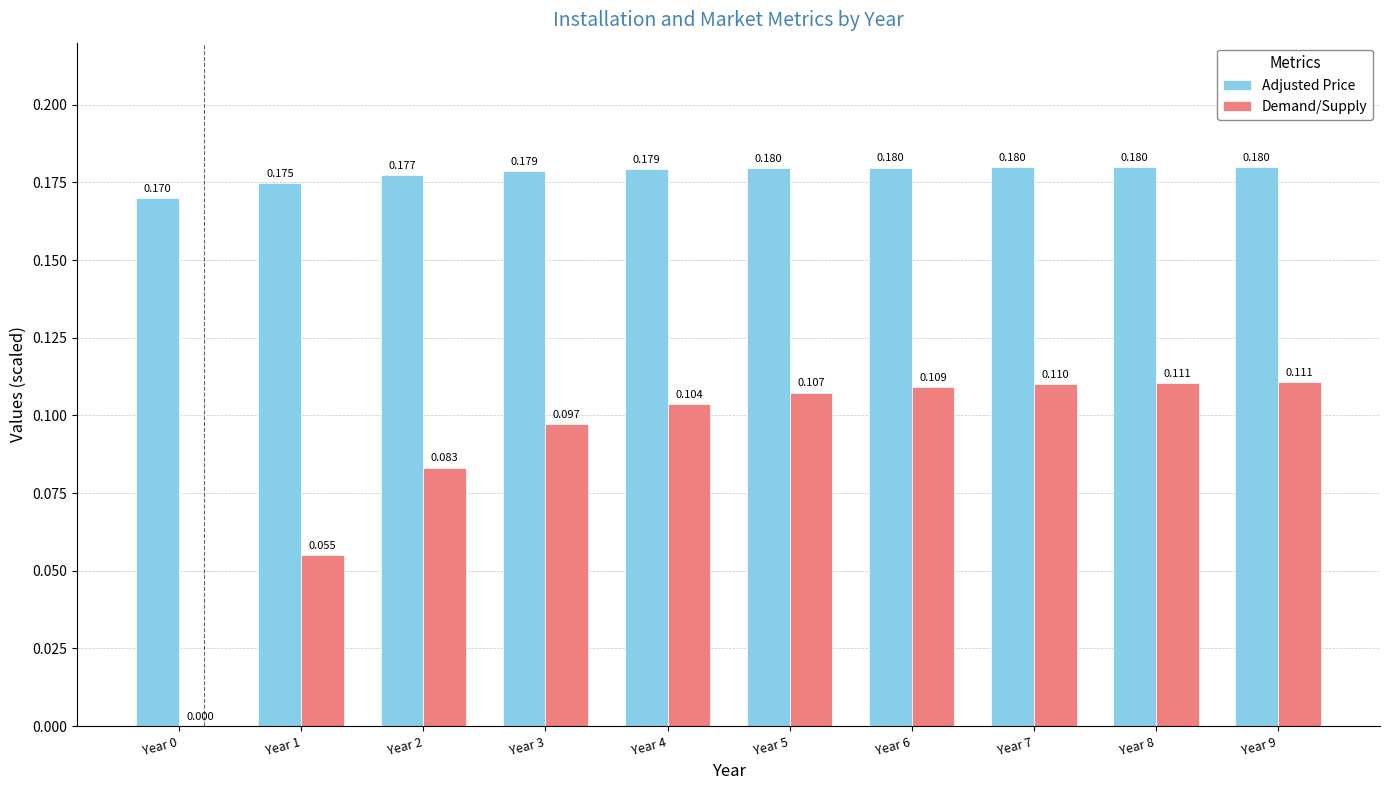

Which series changed the most between Year 0 and Year 1?

Demand/Supply